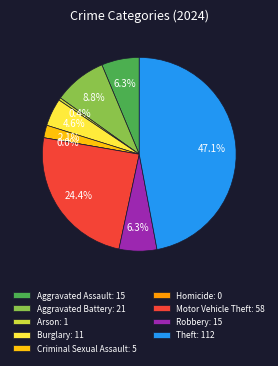

Does Aggravated Assault account for over 50% of the chart?

No